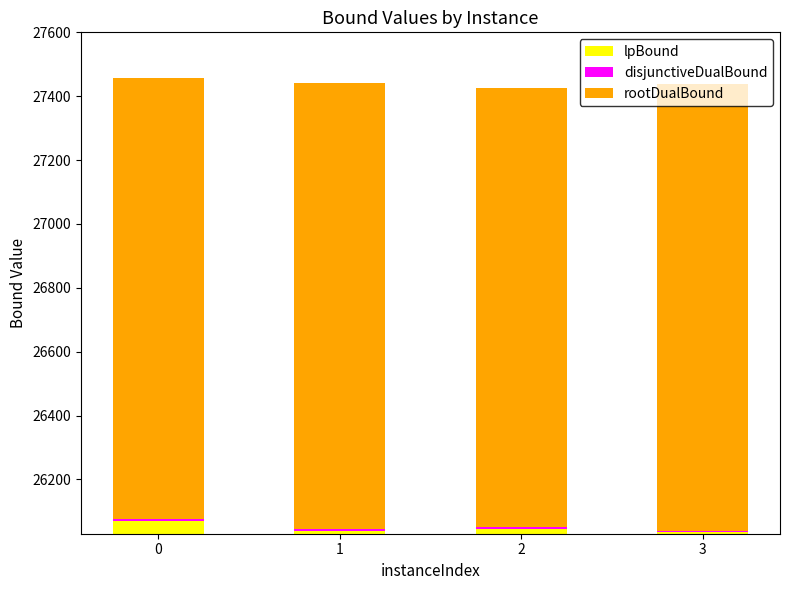

Rank the series at 2 from lowest to highest value.

disjunctiveDualBound, lpBound, rootDualBound